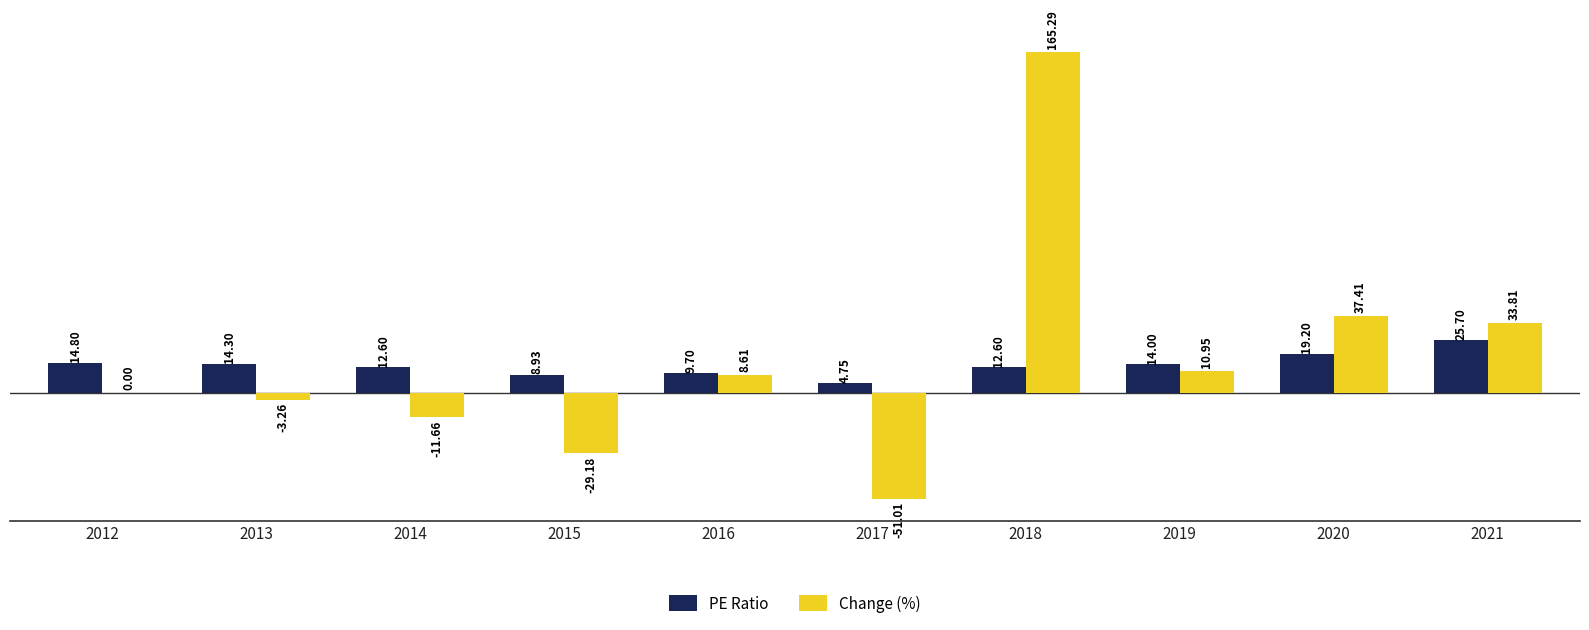

Is the value of PE Ratio at 2021 greater than the value of Change (%) at 2017?

Yes